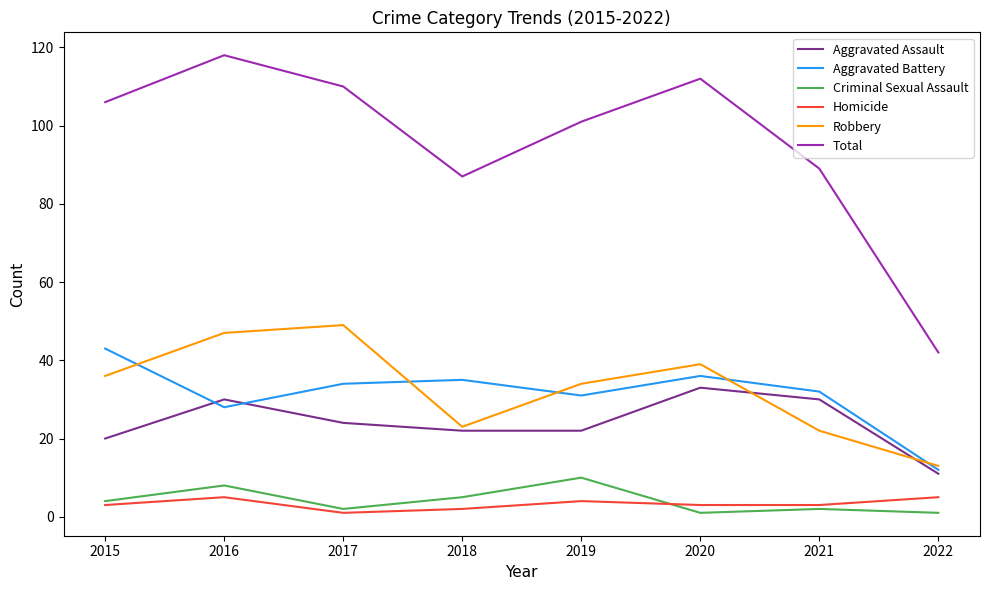

What is the minimum value for Aggravated Assault?

11